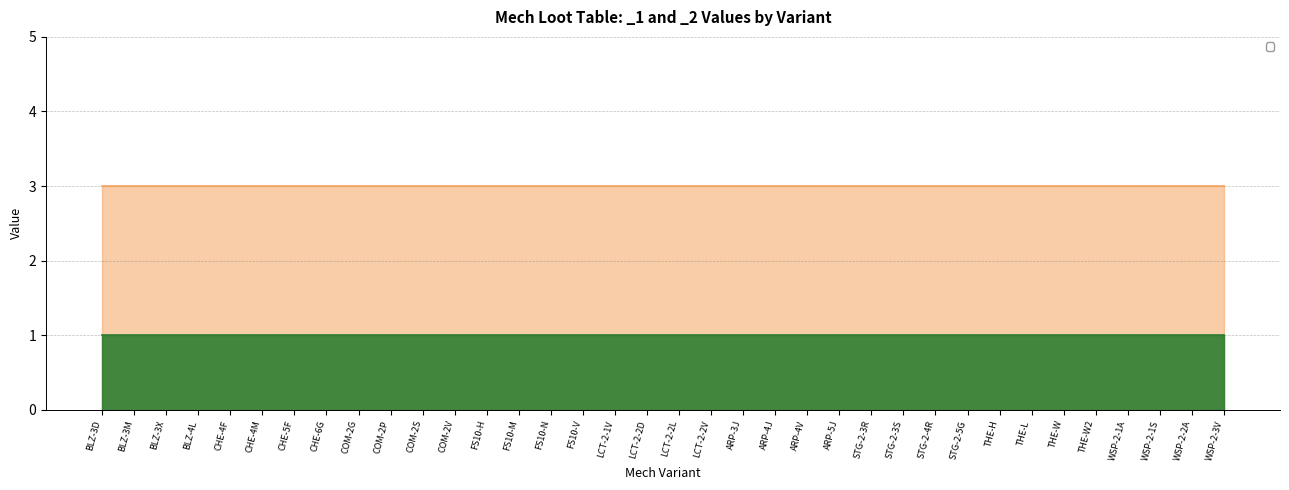

At how many categories does at least one series exceed 2?

36